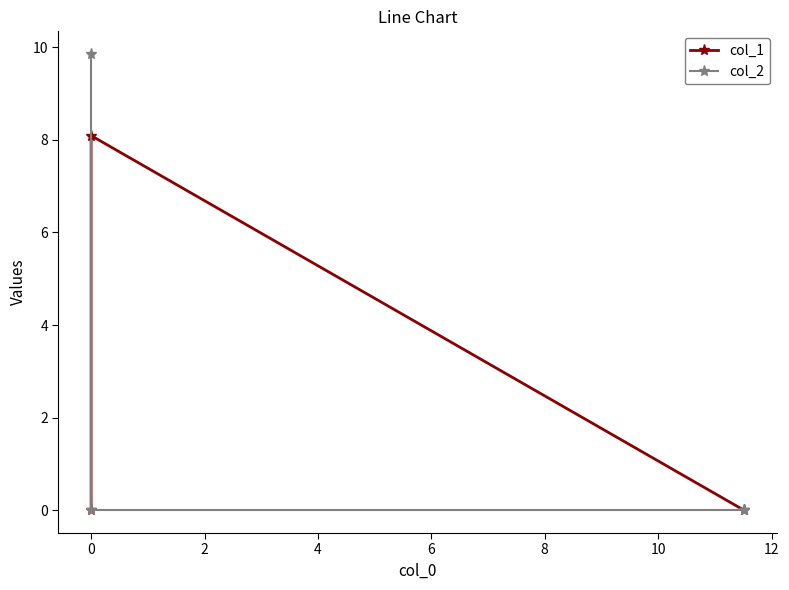

How many data points does each series have?

3